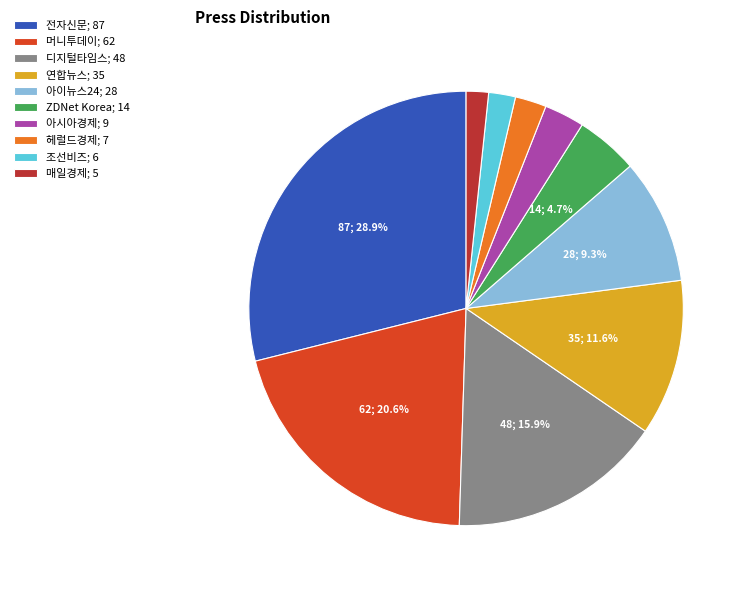

Combined, do 연합뉴스; 35 and 매일경제; 5 account for over 50%?

No